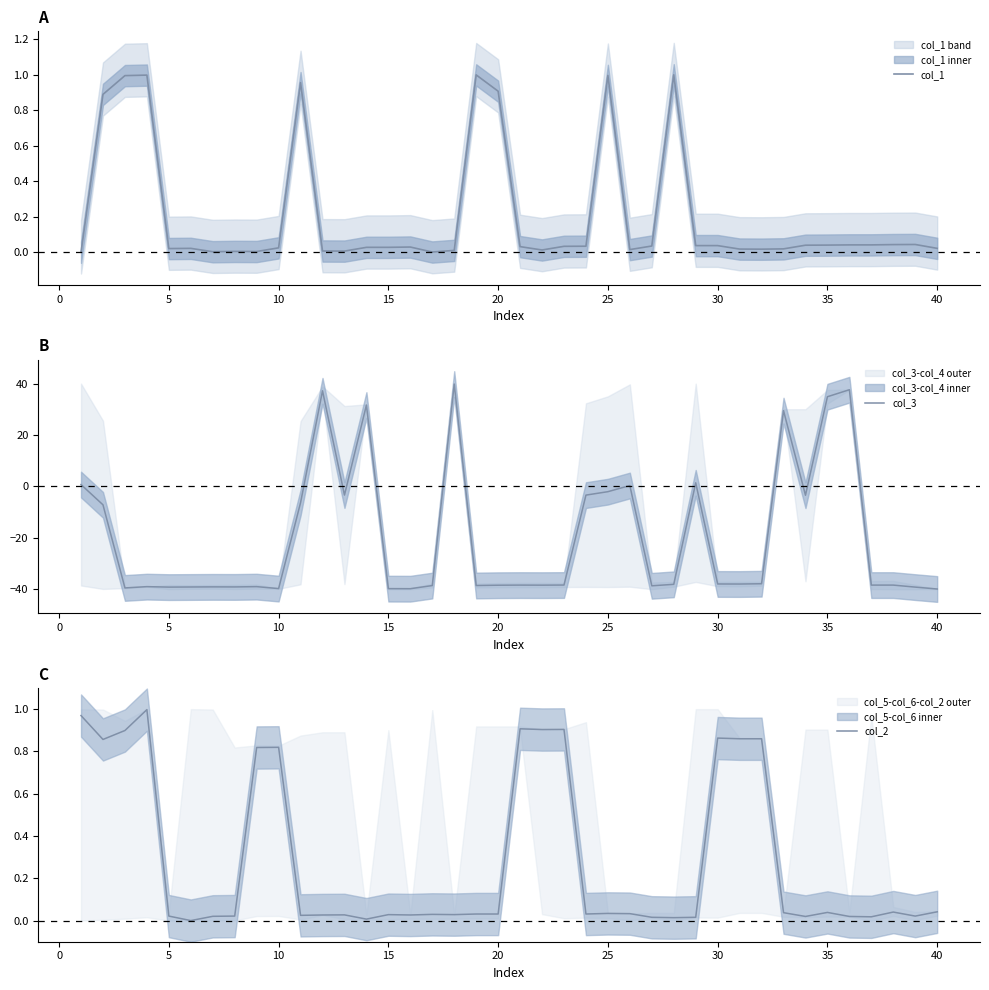

The value of col_3 at 35 is 7.6. True or false?

False